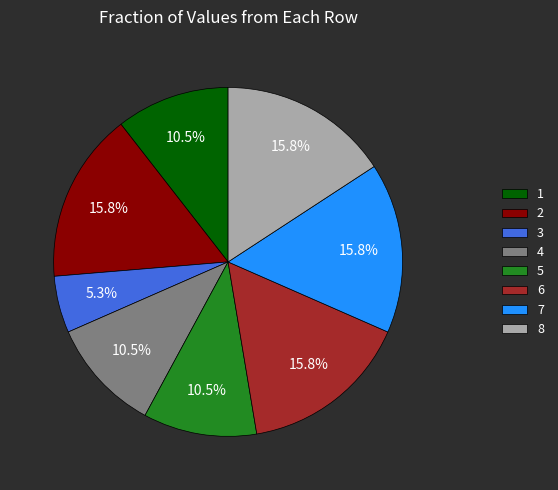

Count the number of slices in the pie.

8